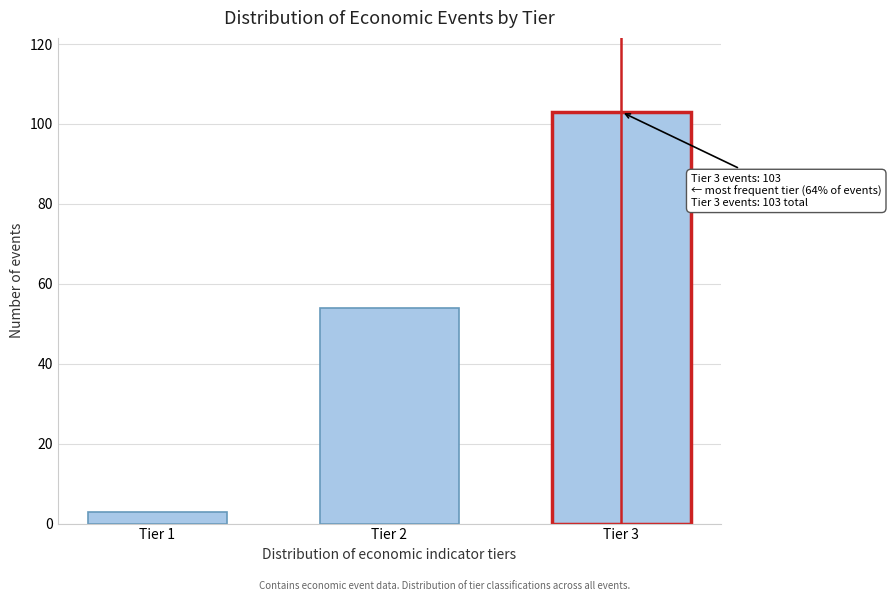

Reading right to left, list all the values displayed in this chart.

103	54	3